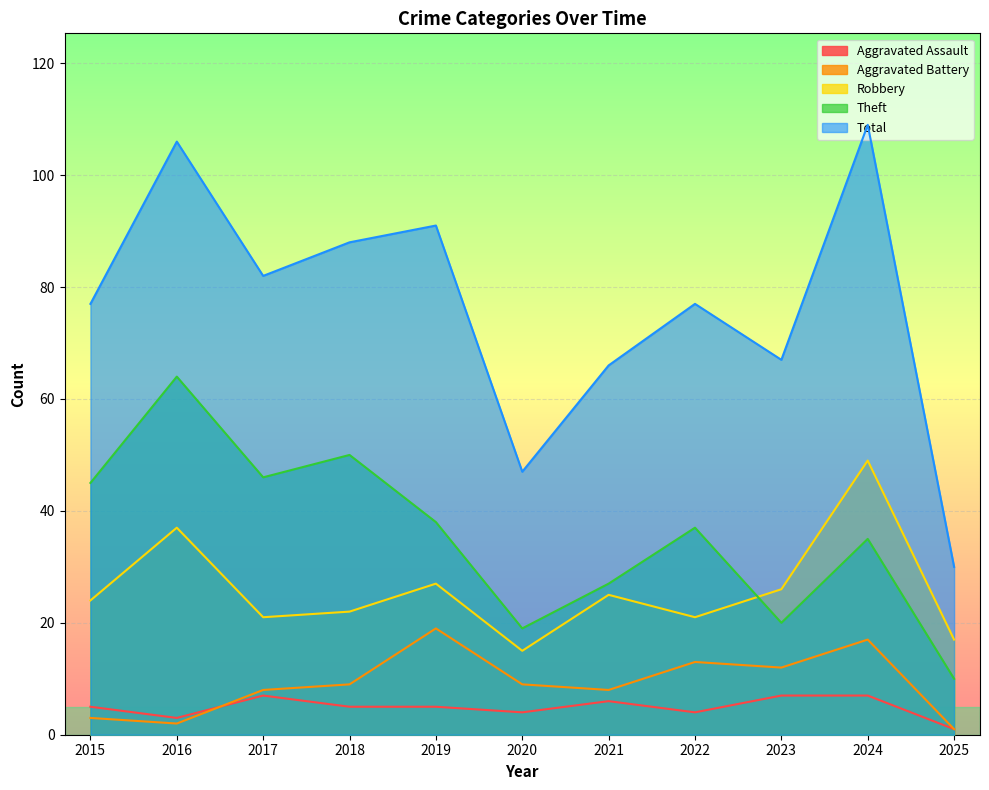

True or false: Robbery and Aggravated Battery cross at least once.

False